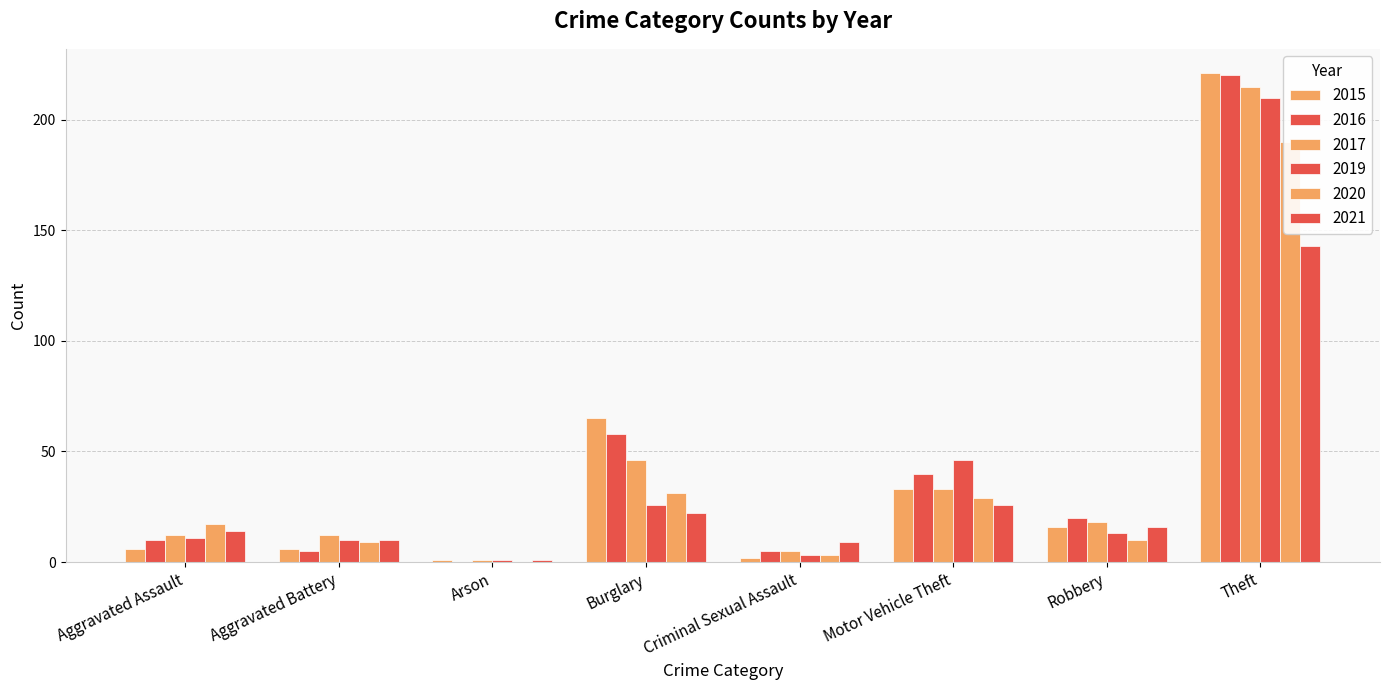

At which label does 2016 first exceed 20?

Burglary